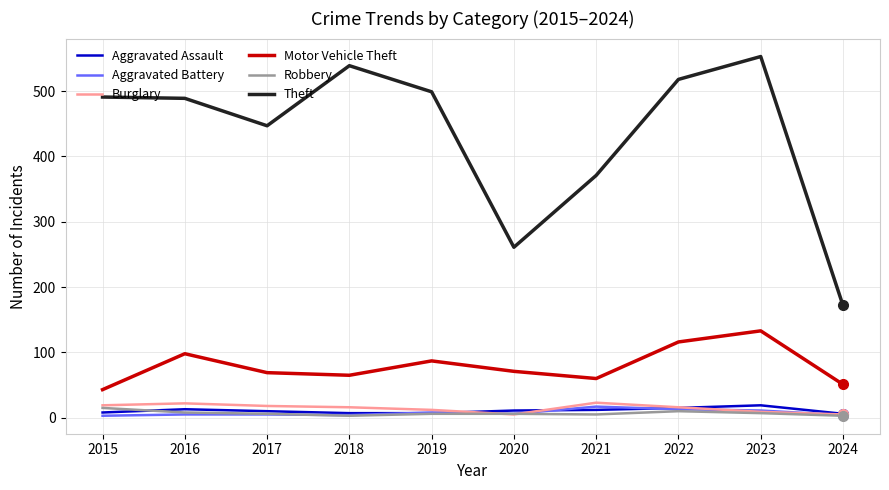

True or false: Theft and Robbery cross at least once.

False